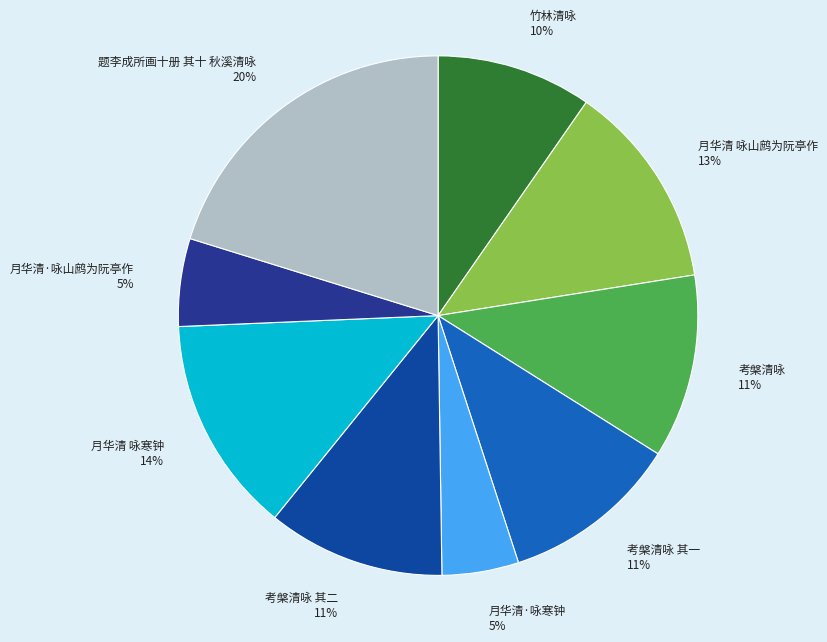

To the nearest percent, what percentage of the pie is 考槃清咏?

11%